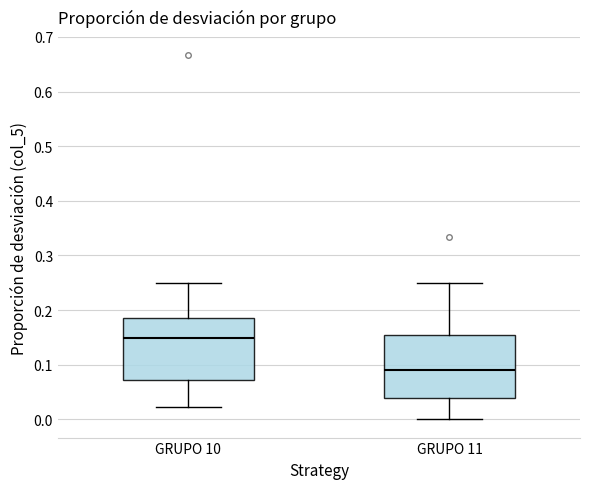

Which box has the highest median line?

GRUPO 10